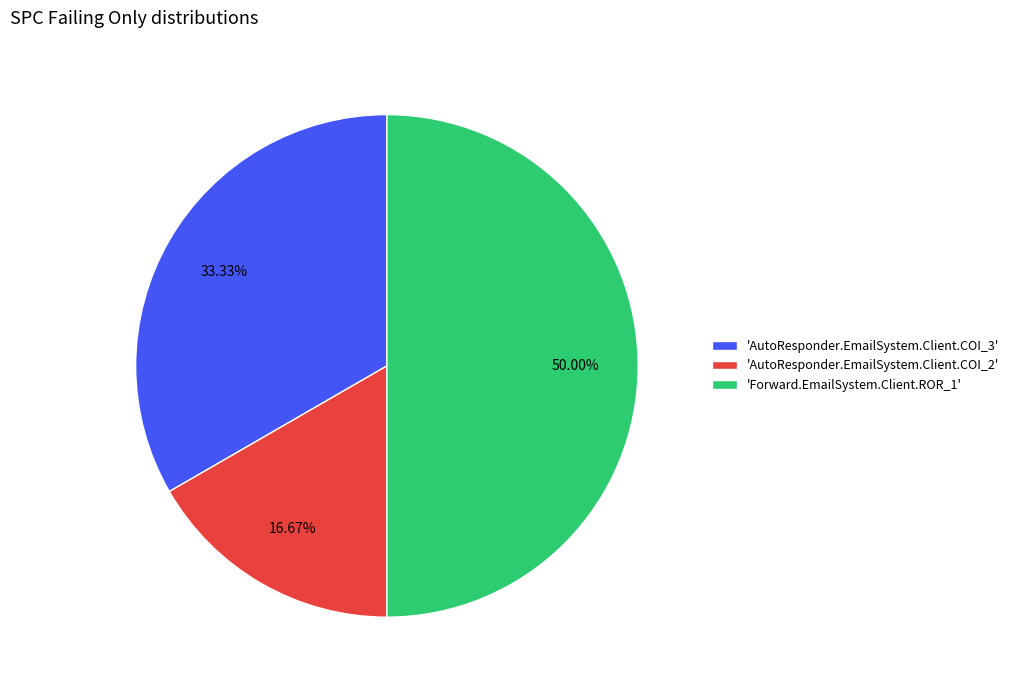

Combined, do 'Forward.EmailSystem.Client.ROR_1' and 'AutoResponder.EmailSystem.Client.COI_3' account for over 50%?

Yes